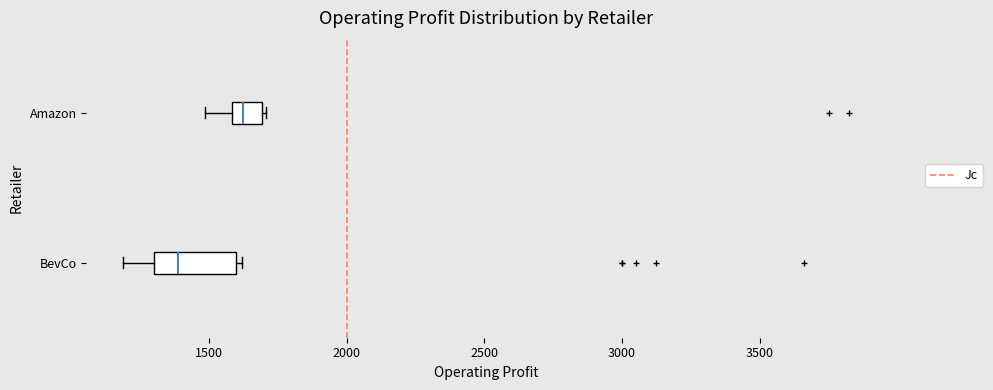

Reading bottom to top, read every box against the x-axis: the position of its median line, the range the box covers, and the ends of its whiskers. The values are not printed on the chart, so give them approximately, as read against the axis.

BevCo: median 1400, box 1300 to 1600, whiskers 1200 to 1600 (just right of the box's right edge)
Amazon: median 1600 (just right of the box's left edge), box 1600 to 1700, whiskers 1500 to 1700